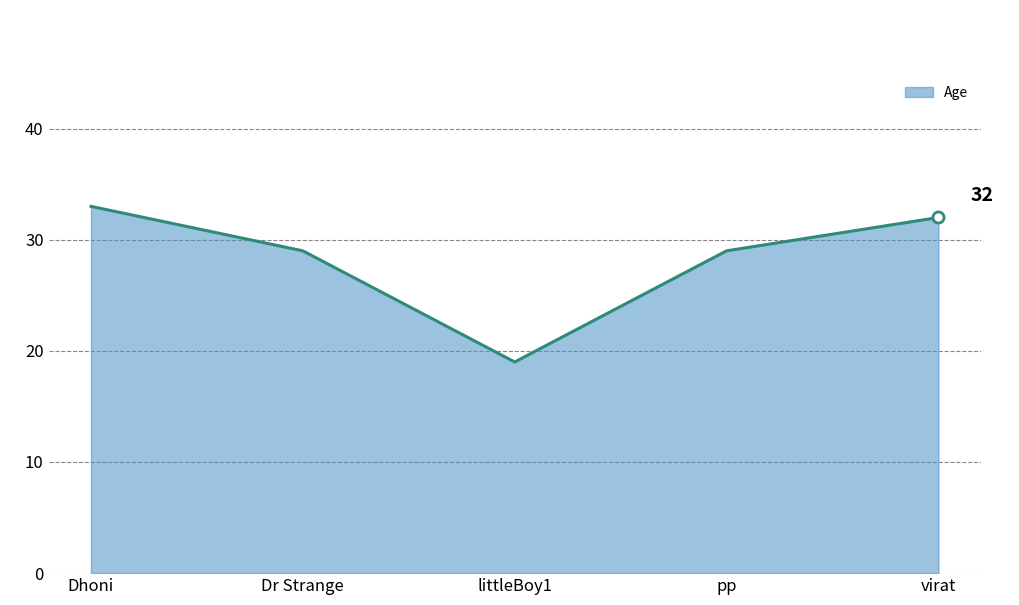

The value at pp is 40. True or false?

False